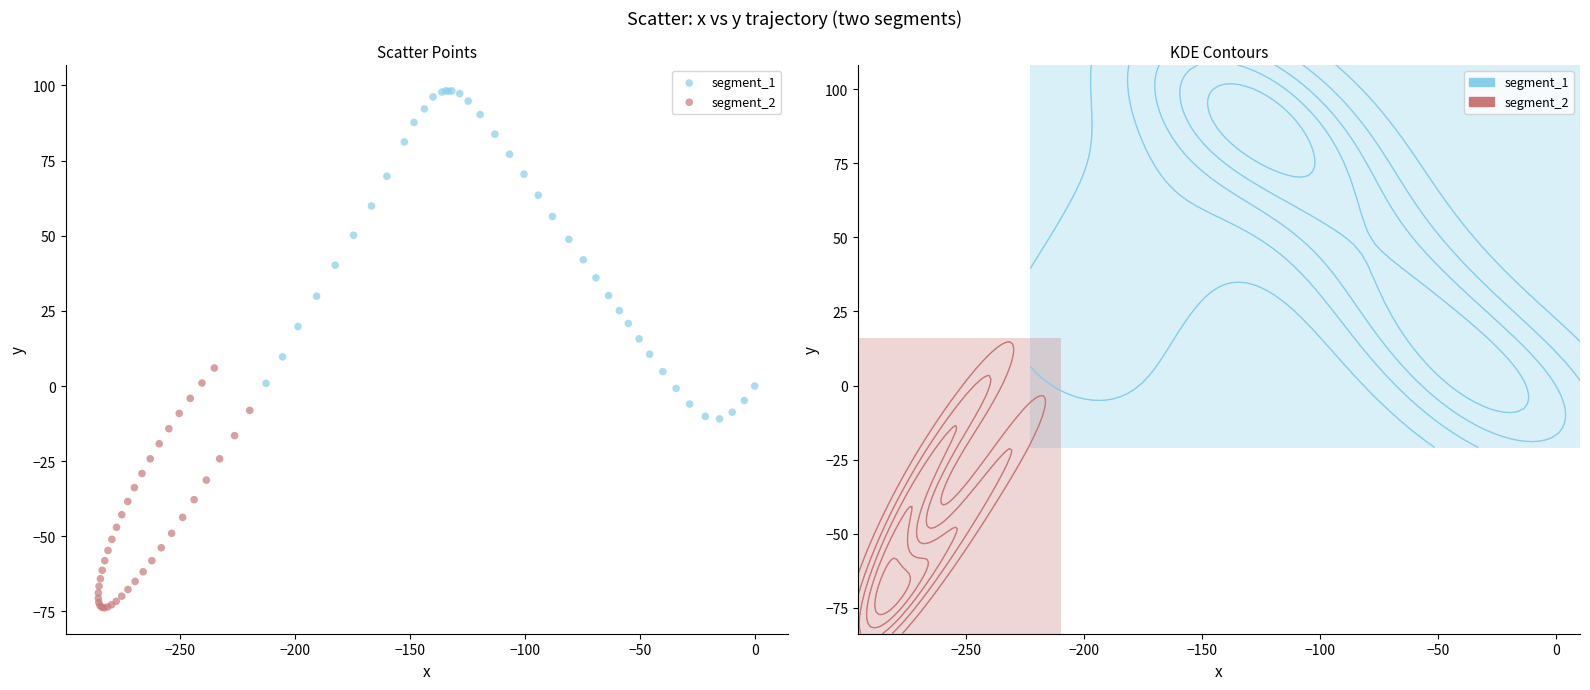

What are all the series names shown in the legend?

segment_1, segment_2